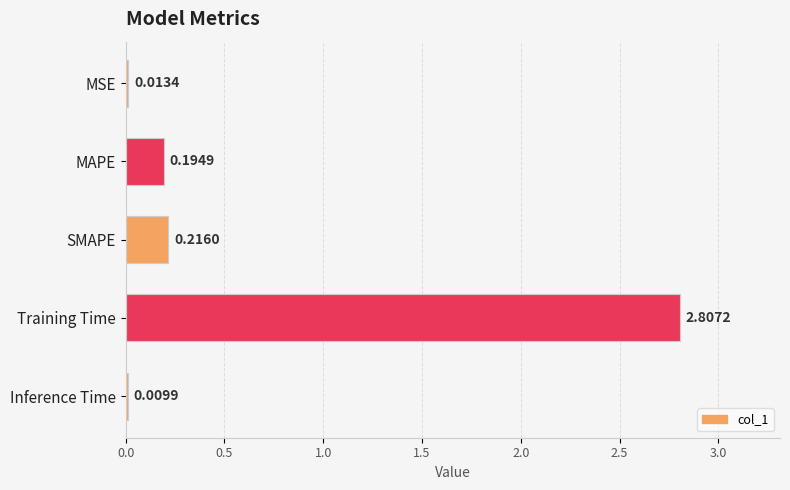

What is the sum of all values?

3.2